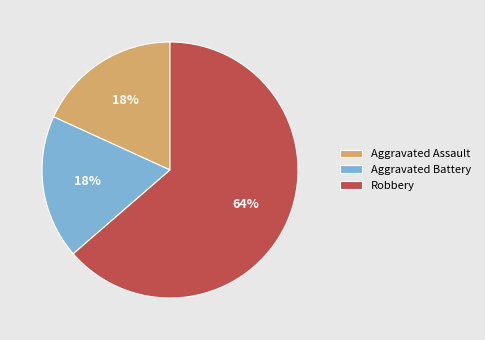

How many segments does this pie chart have?

3